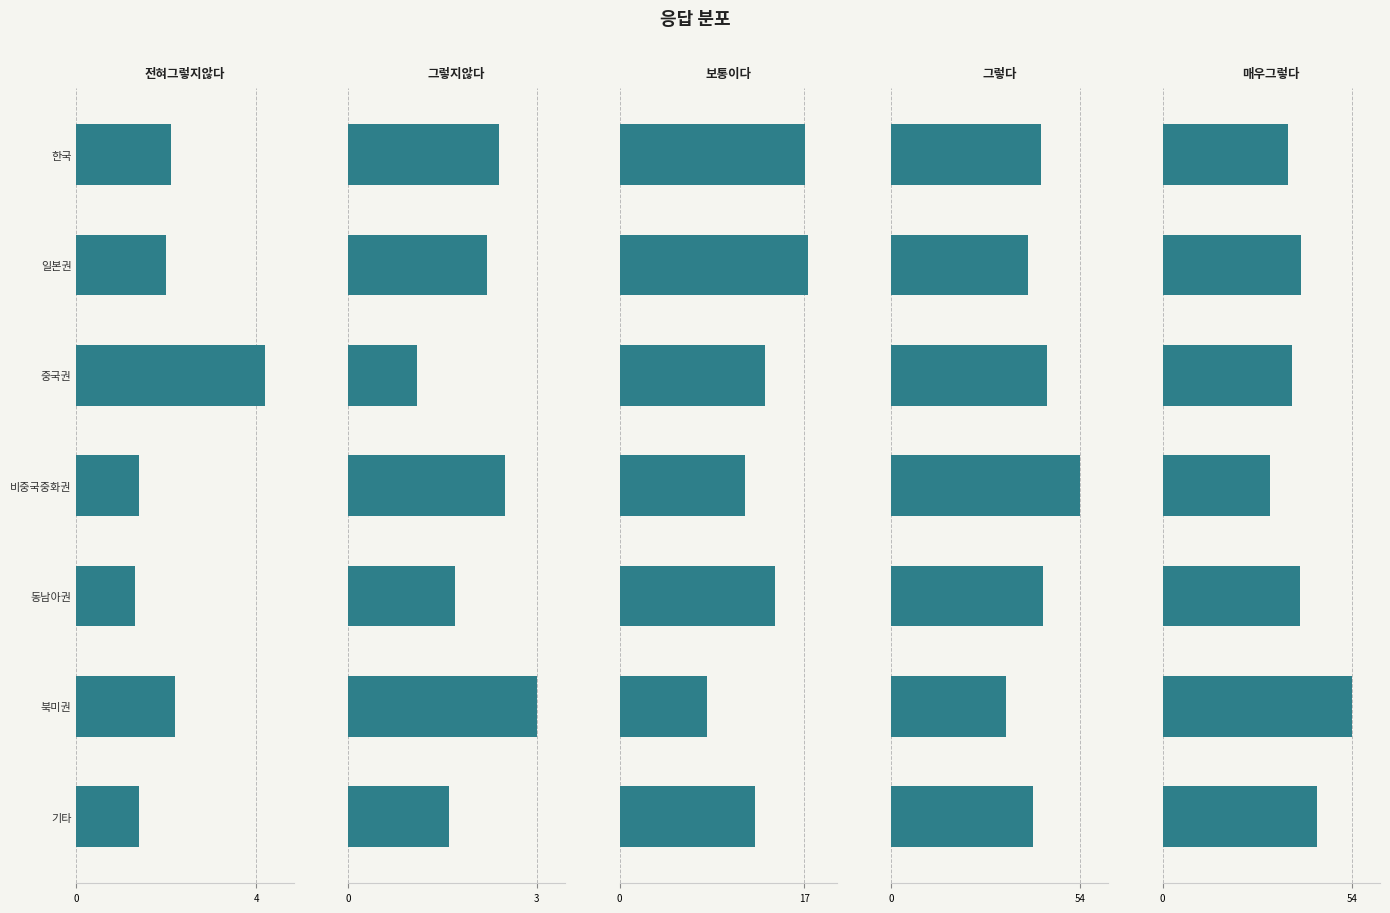

The 매우그렇다 series shows 39.2 at 동남아권. True or false?

True